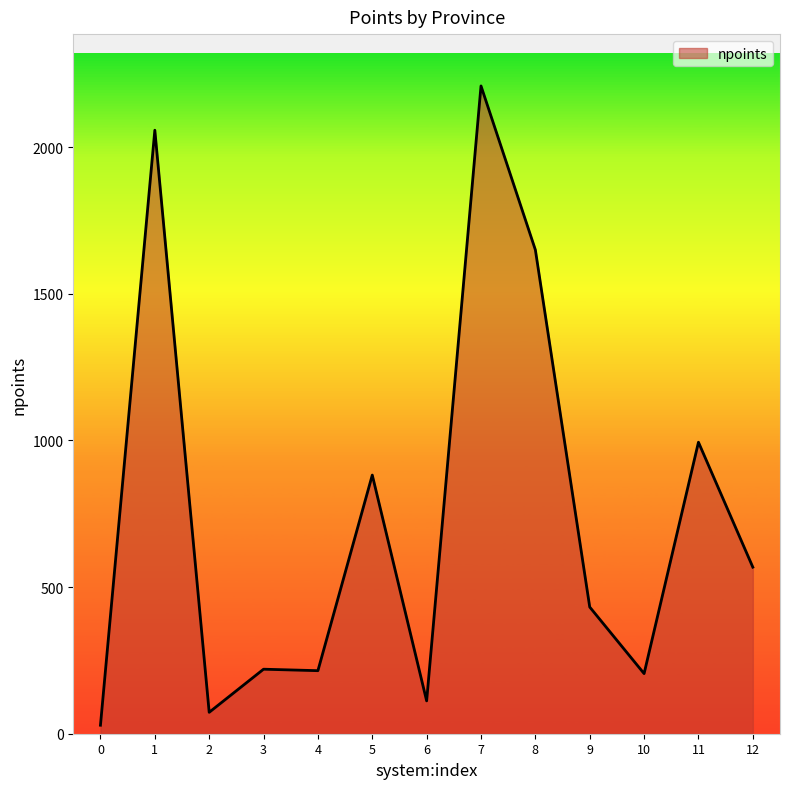

True or false: the data has more than 1 interior local peaks.

True